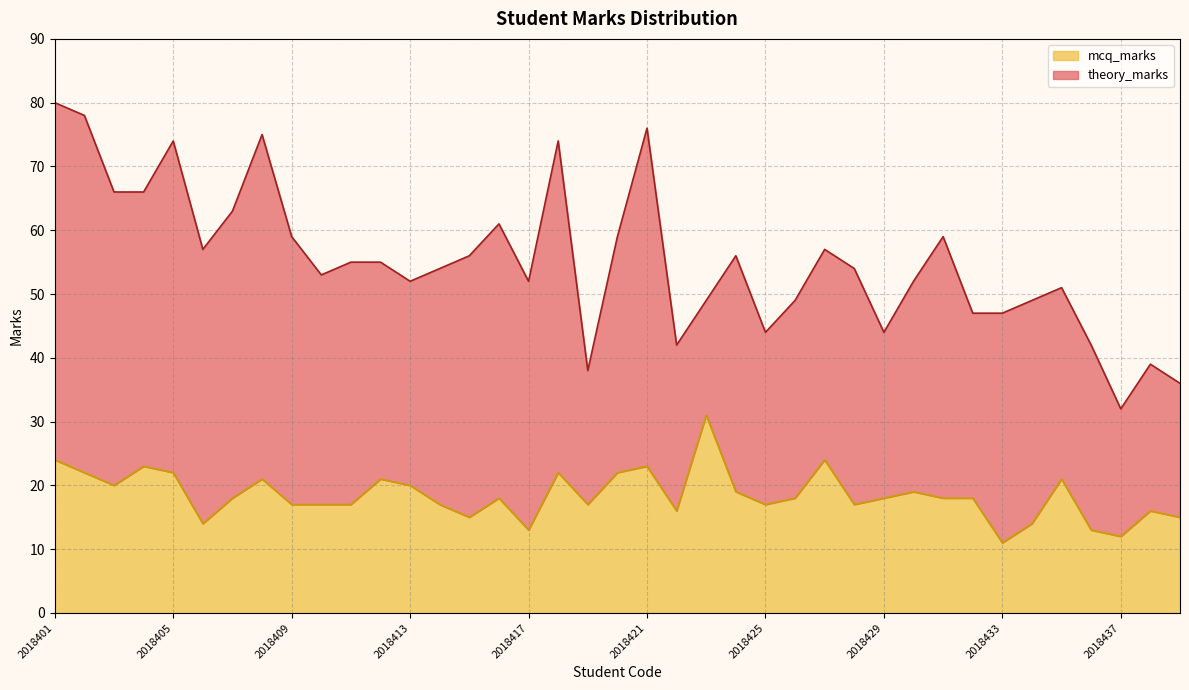

Reading right to left, what are all the values shown in this chart?

2018439=15	2018438=16	2018437=12	2018436=13	2018435=21	2018434=14	2018433=11	2018432=18	2018431=18	2018430=19	2018429=18	2018428=17	2018427=24	2018426=18	2018425=17	2018424=19	2018423=31	2018422=16	2018421=23	2018420=22	2018419=17	2018418=22	2018417=13	2018416=18	2018415=15	2018414=17	2018413=20	2018412=21	2018411=17	2018410=17	2018409=17	2018408=21	2018407=18	2018406=14	2018405=22	2018404=23	2018403=20	2018402=22	2018401=24